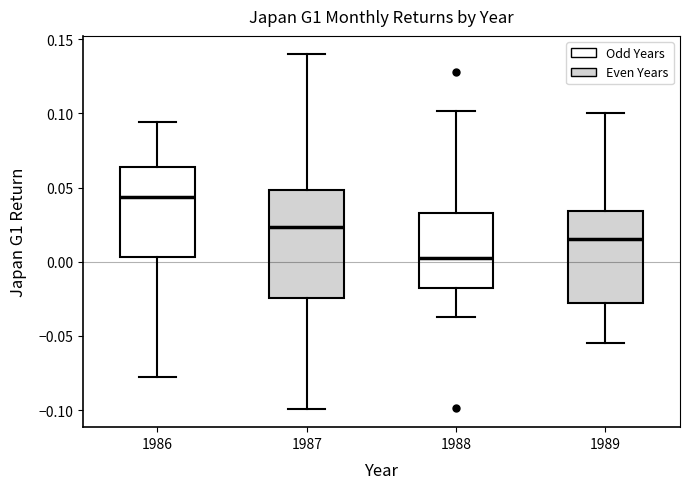

Reading left to right, transcribe this box plot: for each box, give where its median line is, the range the box spans, and where its two whiskers end, as read against the y-axis. The values are not printed on the chart, so give them approximately, as read against the axis.

1986: median 0.045, box 0.005 to 0.065, whiskers -0.075 to 0.095
1987: median 0.025, box -0.025 to 0.050, whiskers -0.100 to 0.140
1988: median 0.005, box -0.020 to 0.035, whiskers -0.035 to 0.100
1989: median 0.015, box -0.030 to 0.035, whiskers -0.055 to 0.100